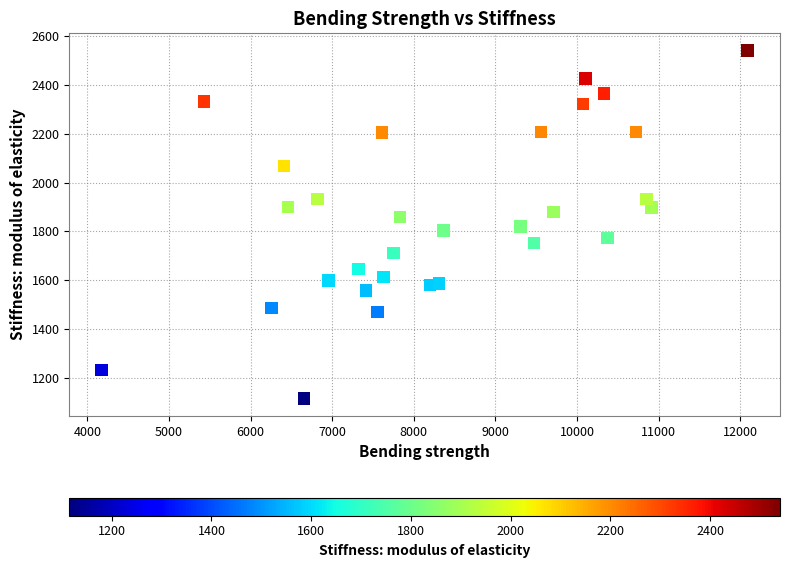

What is the range of X values (max minus min)?

7915